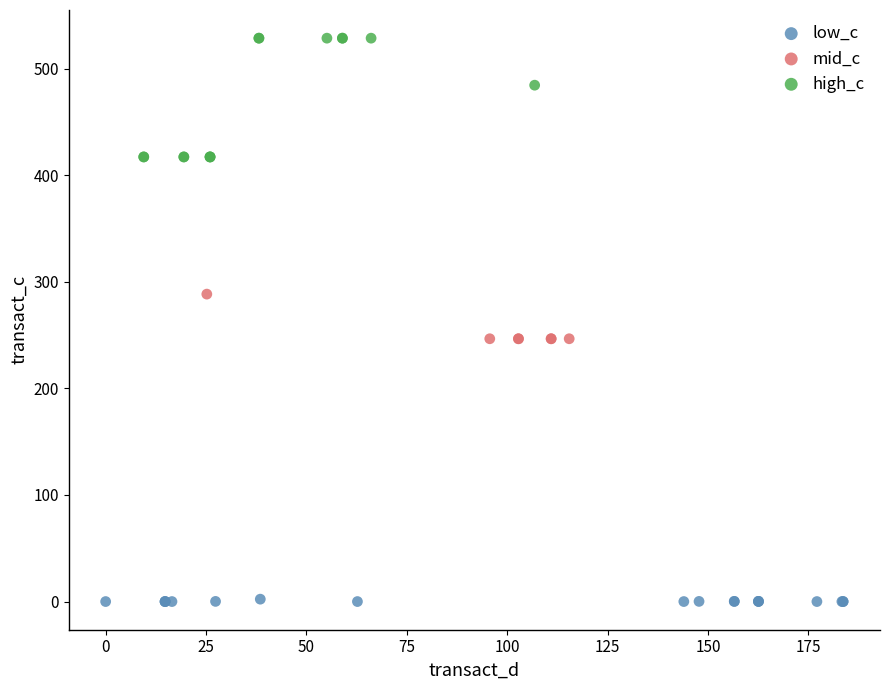

Which series has the widest spread of Y values?

high_c